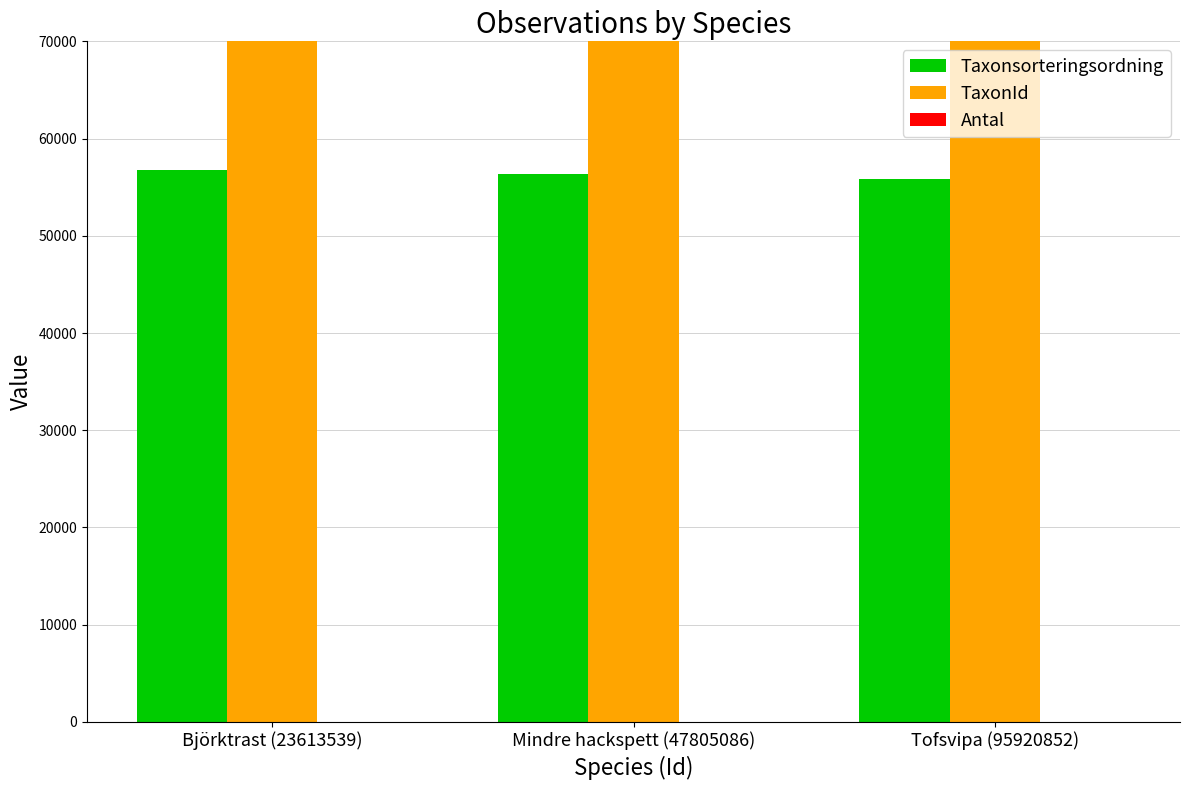

Which series changed the most between Björktrast (23613539) and Mindre hackspett (47805086)?

TaxonId